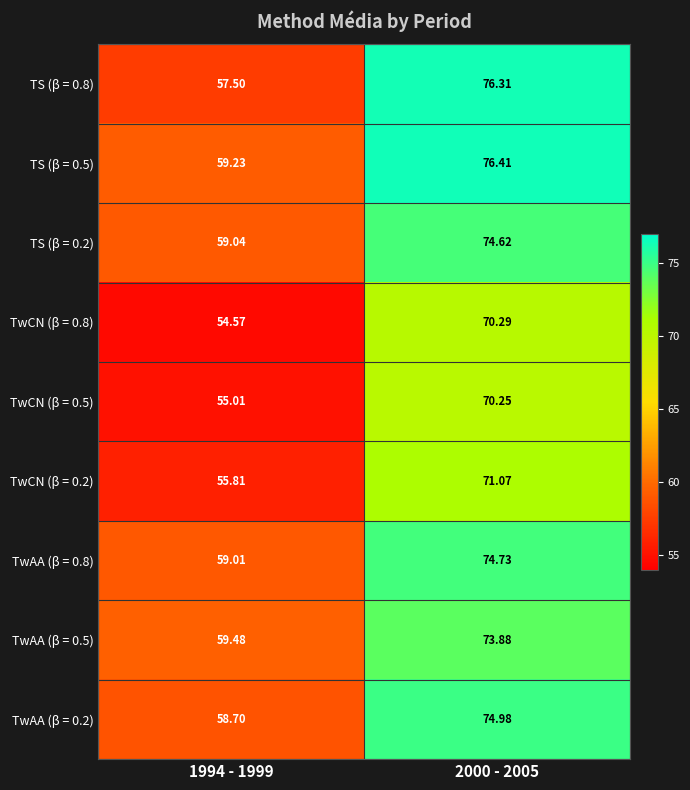

How many categories are shown in the chart?

2